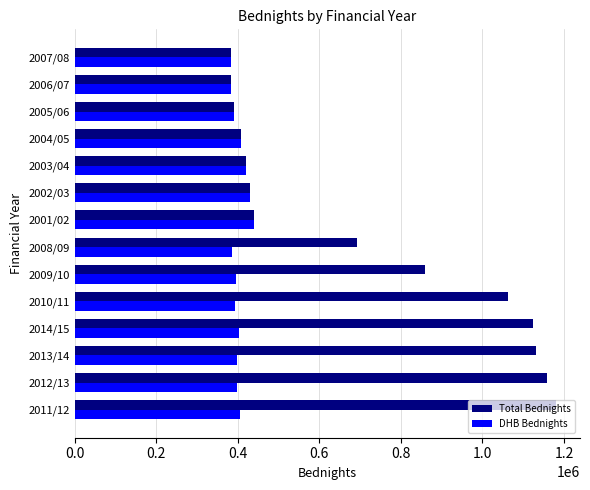

At how many categories does at least one series exceed 448840?

7